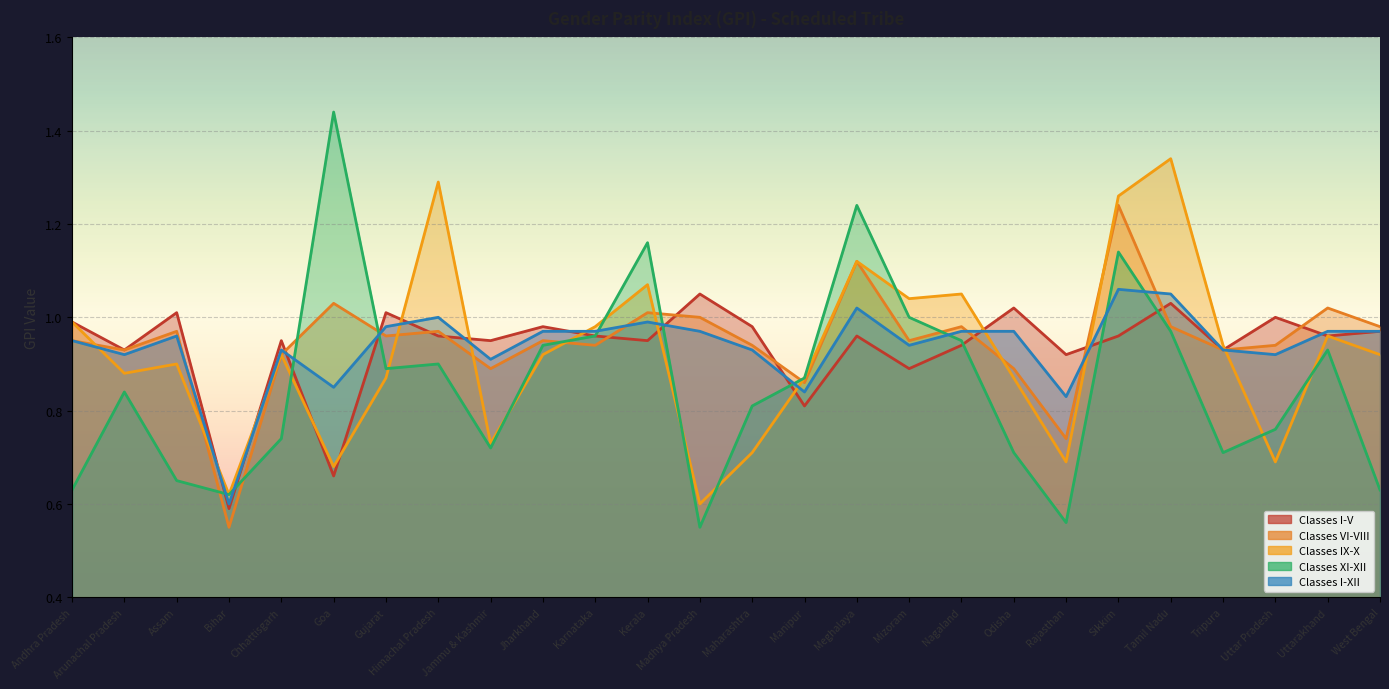

At which category does Classes IX-X reach its first local valley?

Arunachal Pradesh